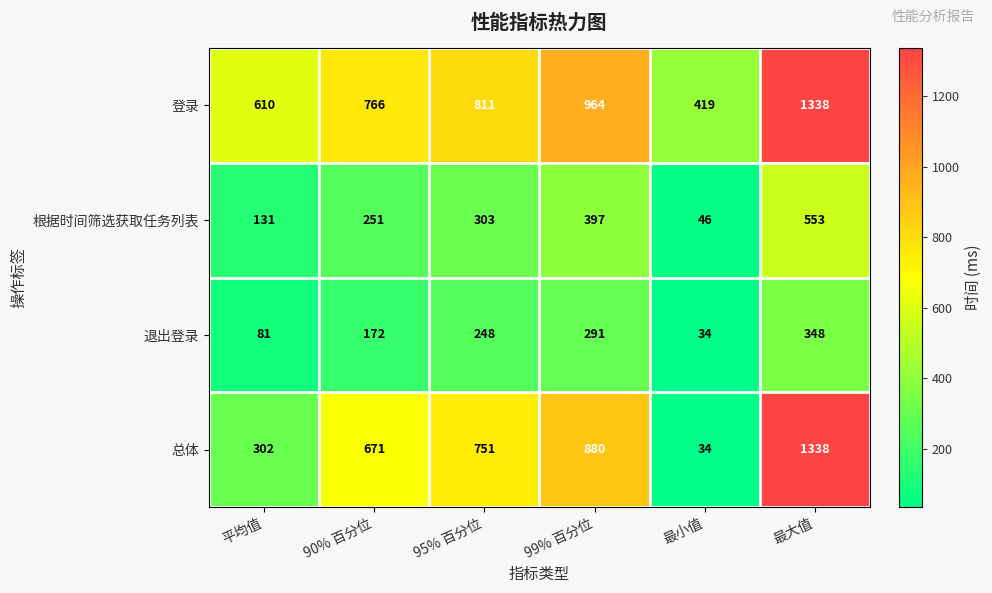

Reading left to right, list all the values displayed in this chart.

登录: 610	766	811	964	419	1338
根据时间筛选获取任务列表: 131	251	303	397	46	553
退出登录: 81	172	248	291	34	348
总体: 302	671	751	880	34	1338